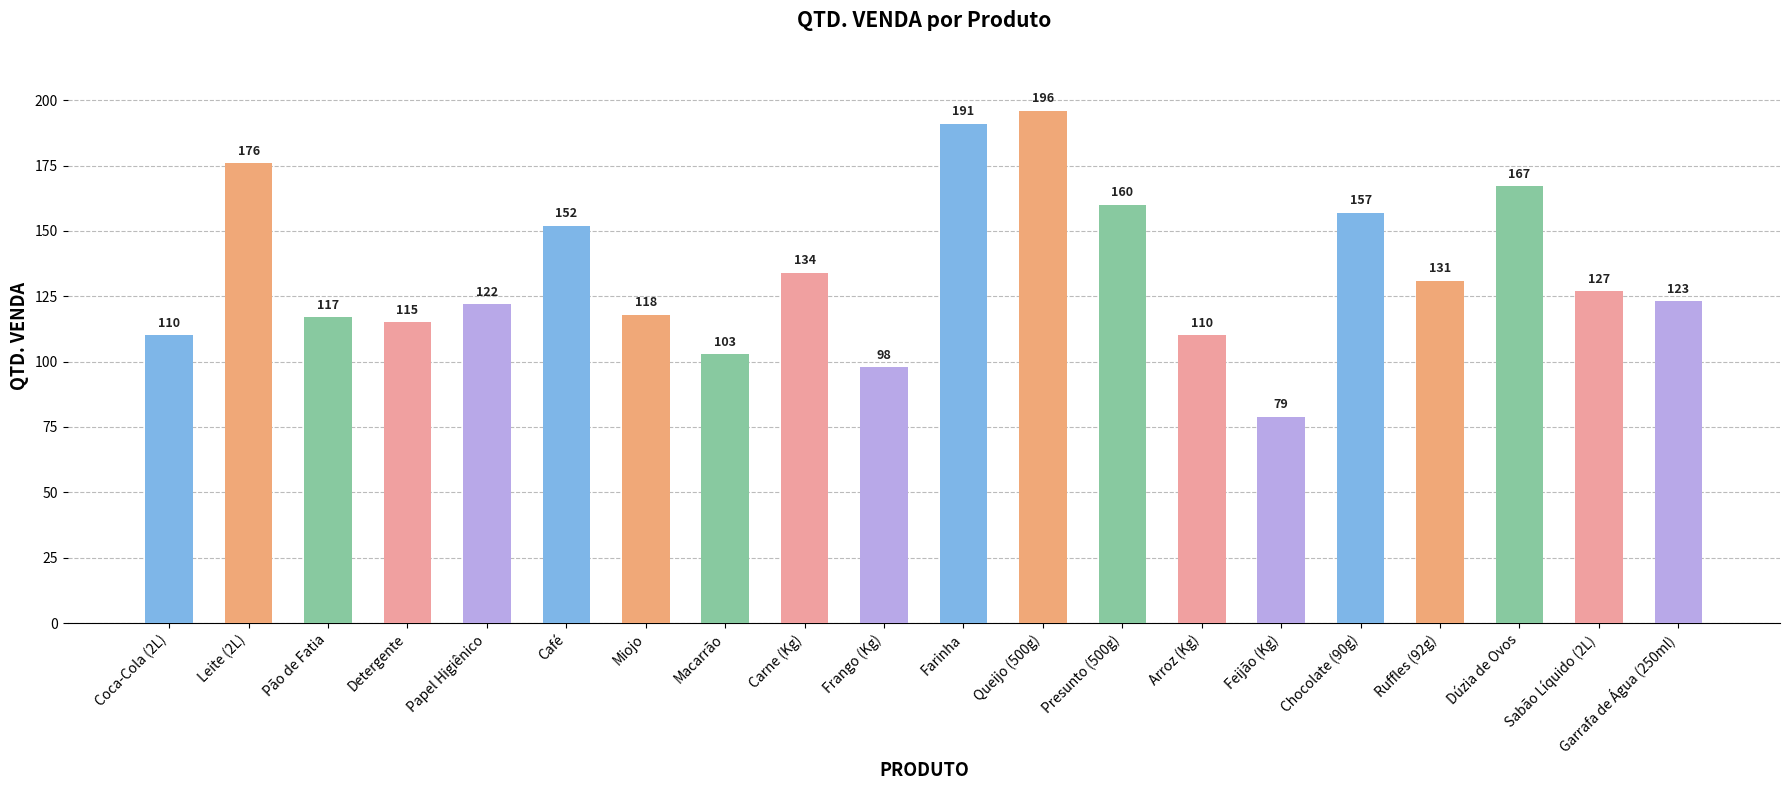

What is the value of the 8th bar from the left?

103